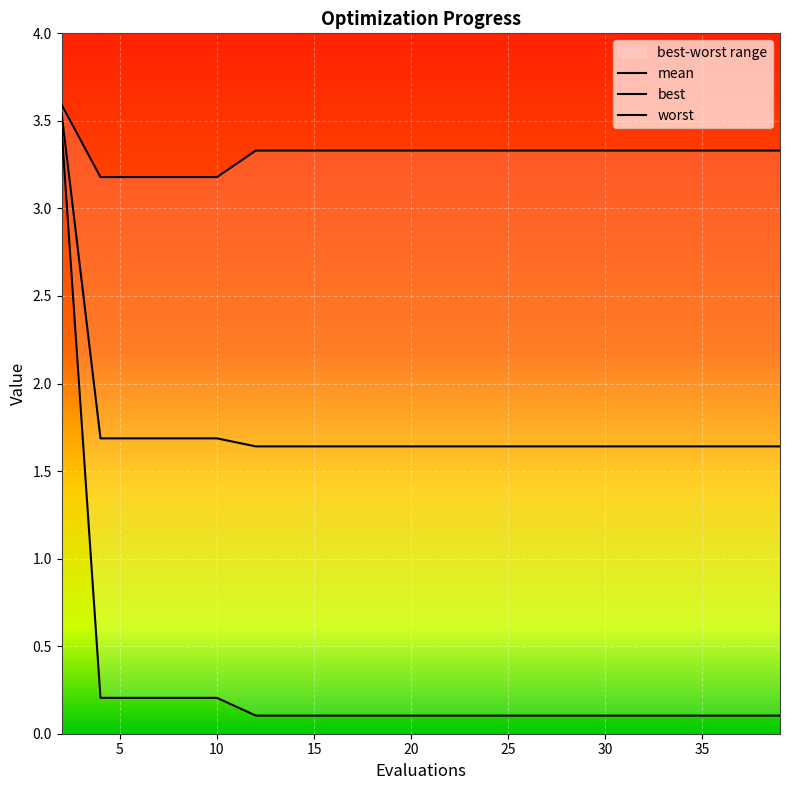

Is it true that best equals 0.1 at 6?

False